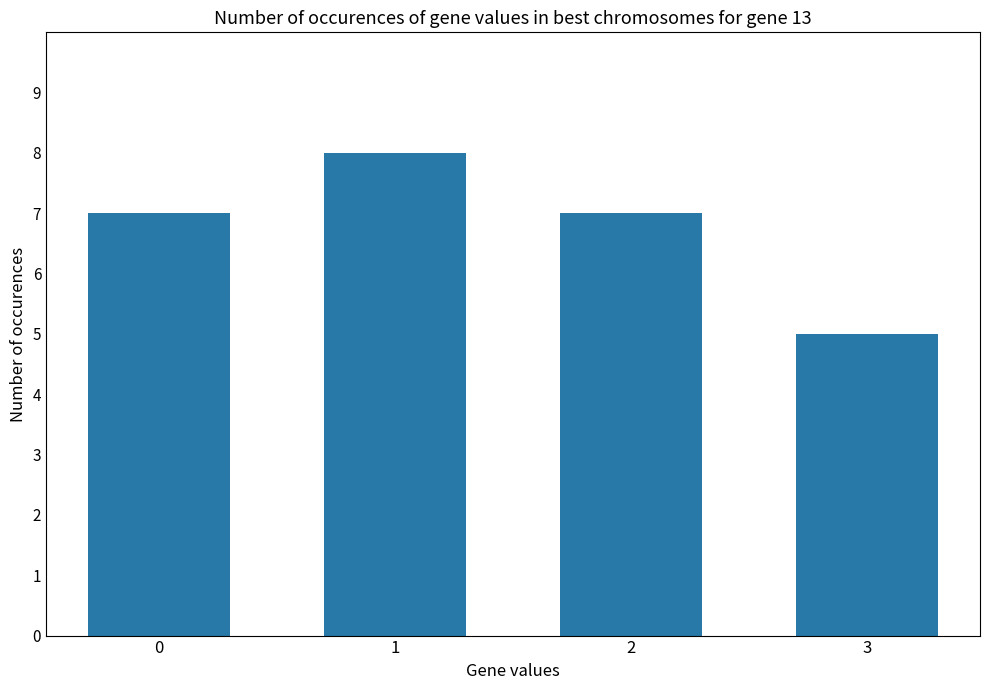

How many distinct data groups are displayed?

1